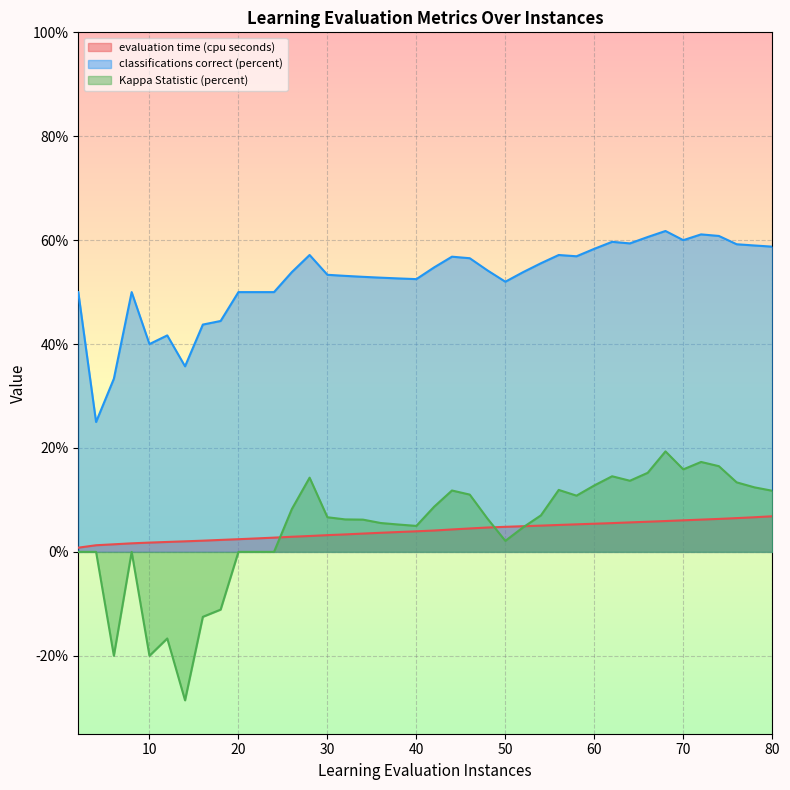

Which series has the widest spread of values?

Kappa Statistic (percent)